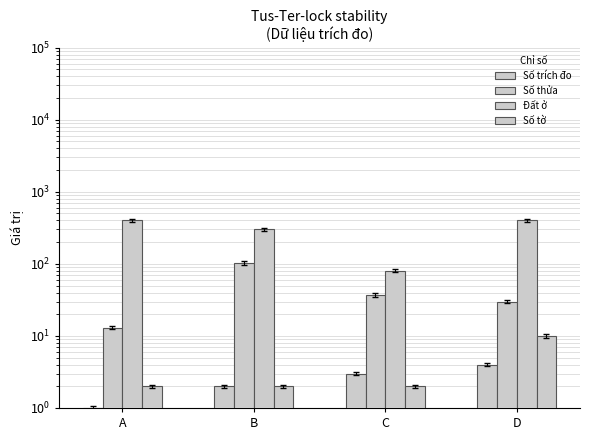

Which series has the largest range (max minus min)?

Đất ở